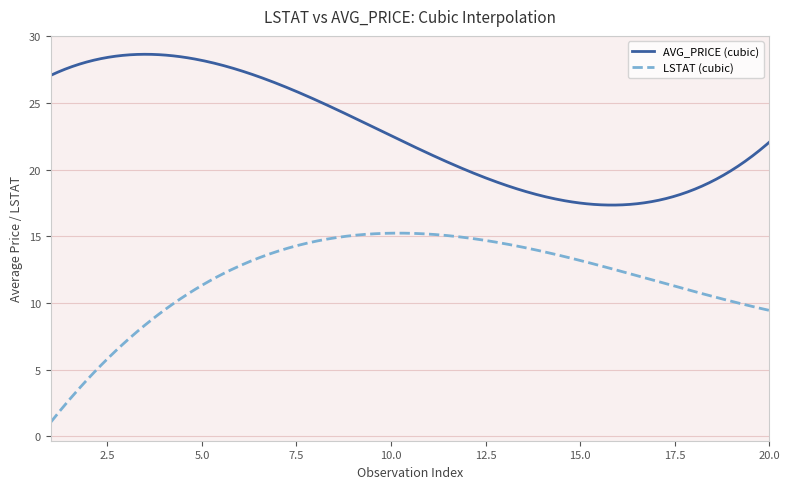

Which series has the widest spread of values?

LSTAT (cubic)